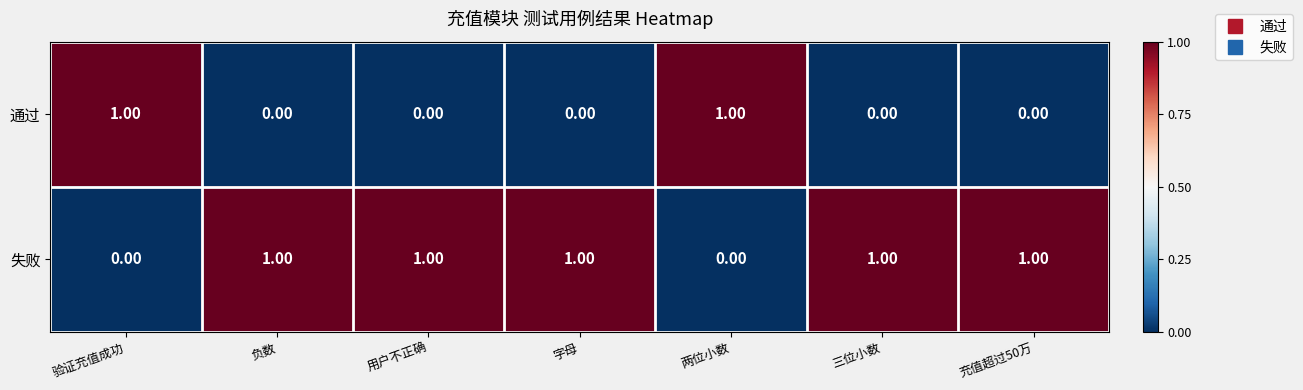

Count the number of data series in this chart.

2